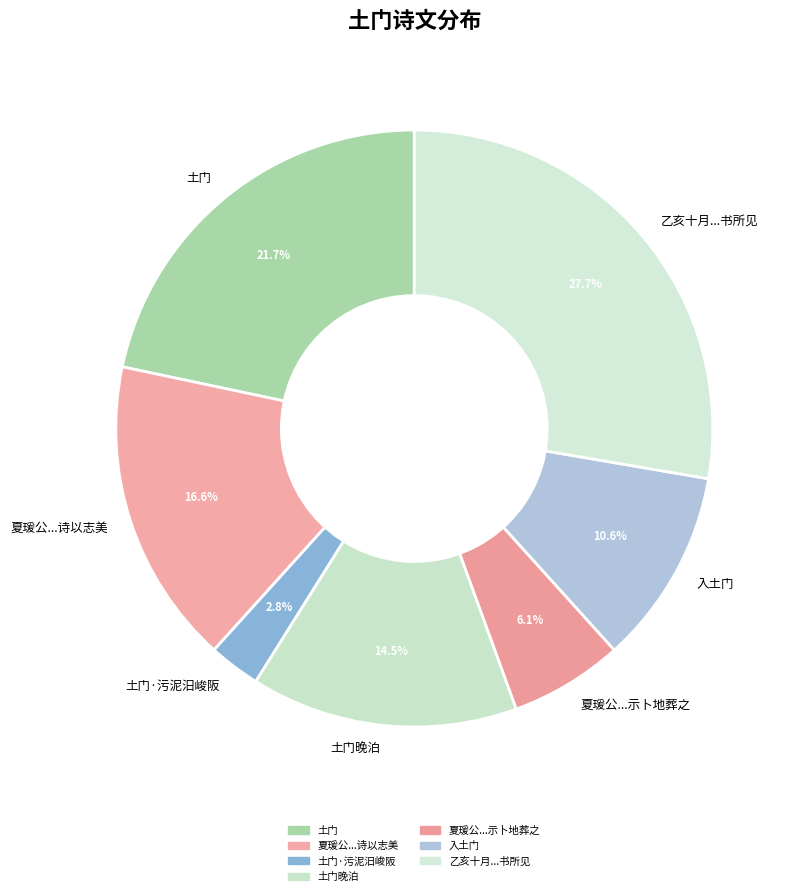

How much of the chart is everything except 入土门?

89.4%